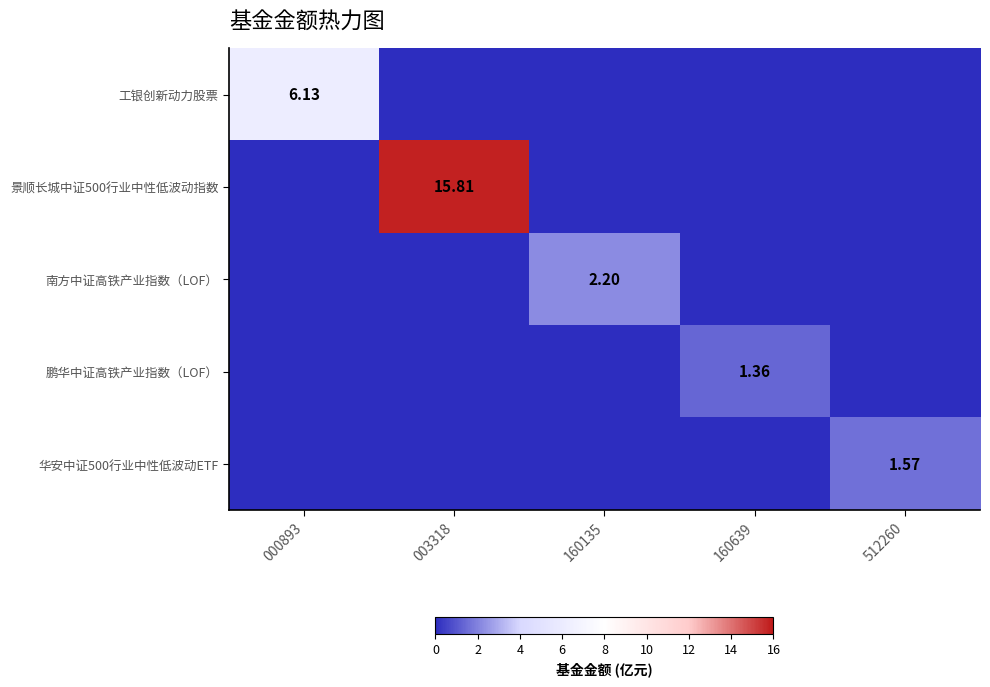

Where is 景顺长城中证500行业中性低波动指数 nearest to the value 7?

000893